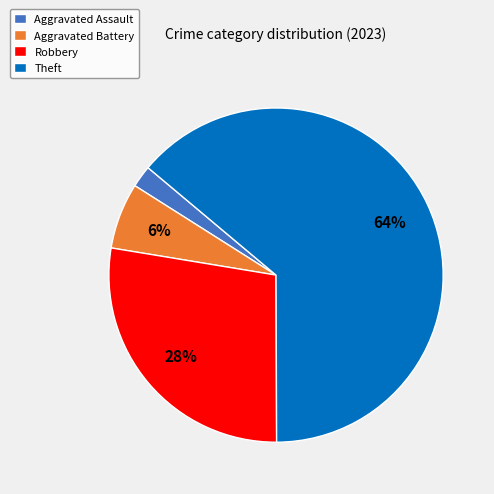

The Robbery slice represents 28% of the pie. True or false?

True